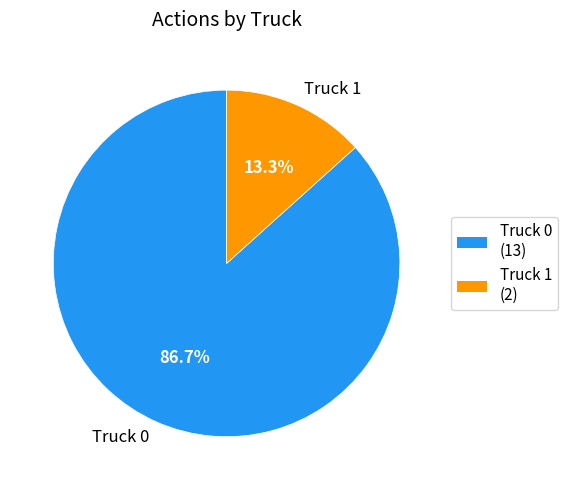

What is the ratio of the value at Truck 1 to the value at Truck 0?

0.2